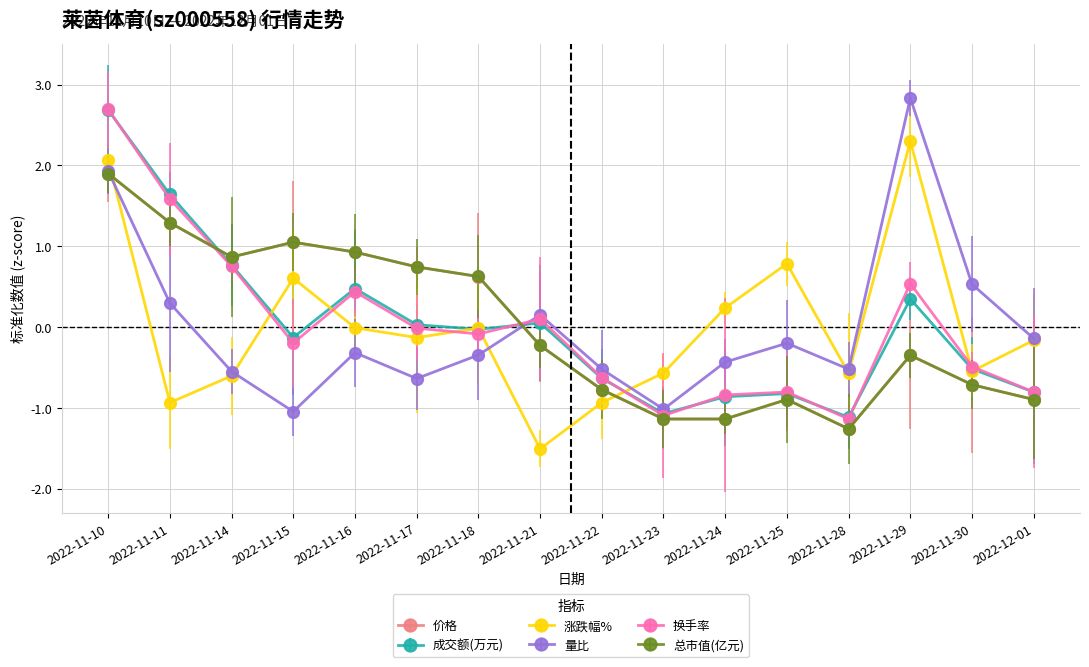

After their last crossing, which series has the higher values: 价格 or 涨跌幅%?

涨跌幅%